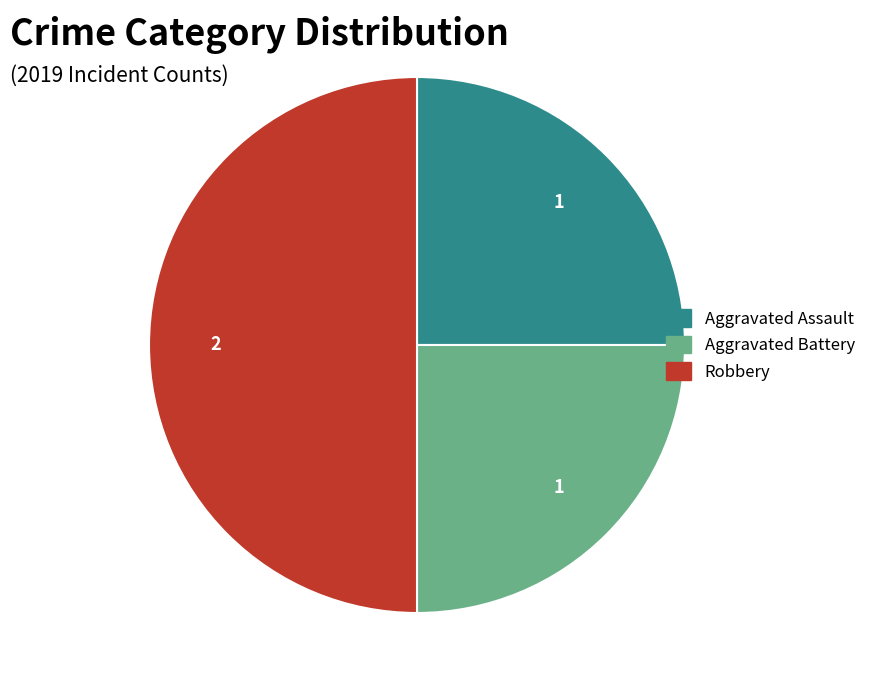

Does Aggravated Battery represent more than half of the total?

No